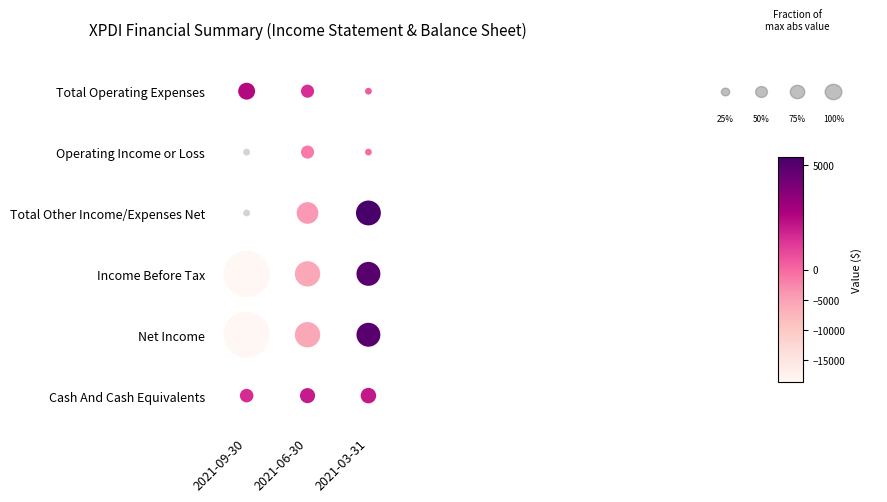

Where is Operating Income or Loss nearest to the value -750?

2021-03-31